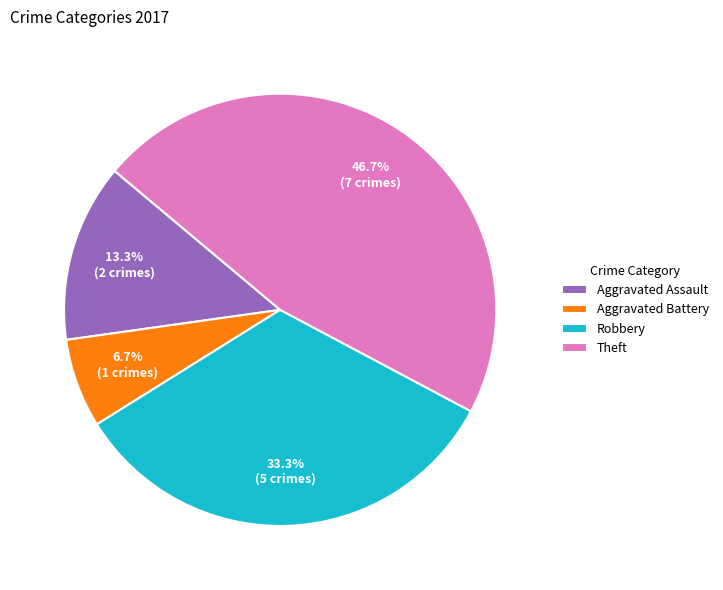

To the nearest percent, what portion does Robbery represent?

33%